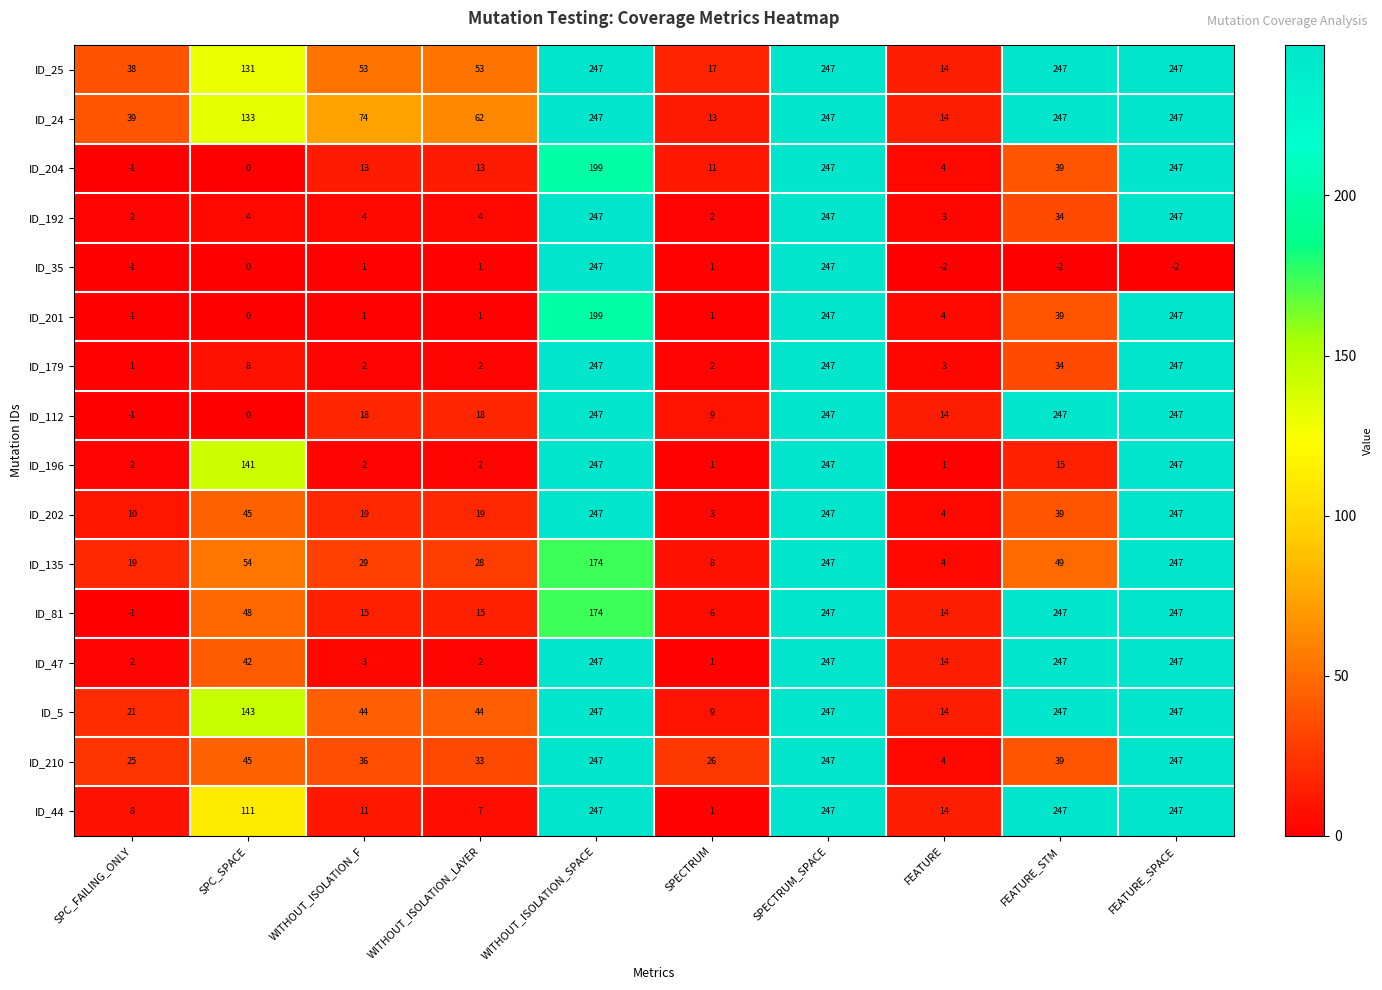

What is the greatest value displayed?

247